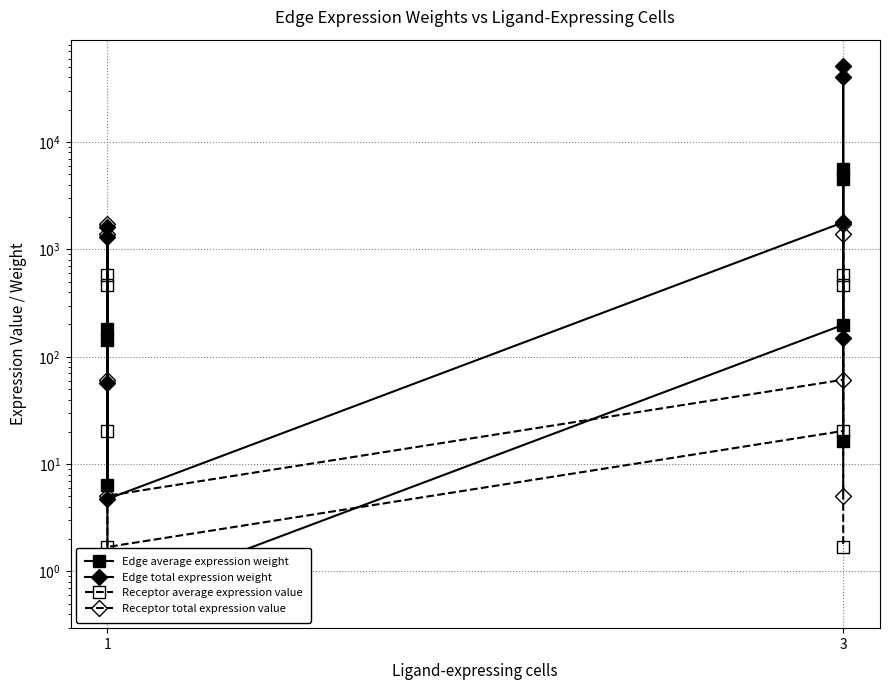

True or false: Edge total expression weight has more than 1 points higher than both neighbors.

True